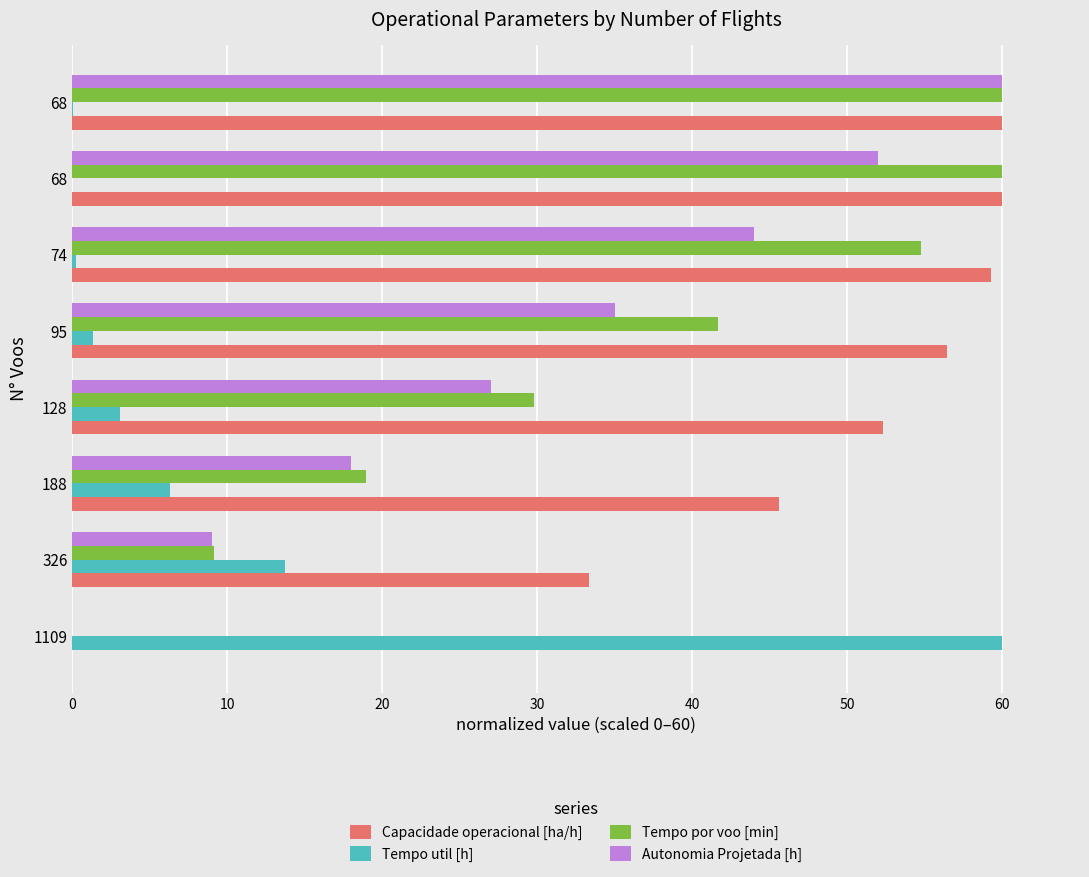

What are all the series names shown in the legend?

Capacidade operacional [ha/h], Tempo util [h], Tempo por voo [min], Autonomia Projetada [h]